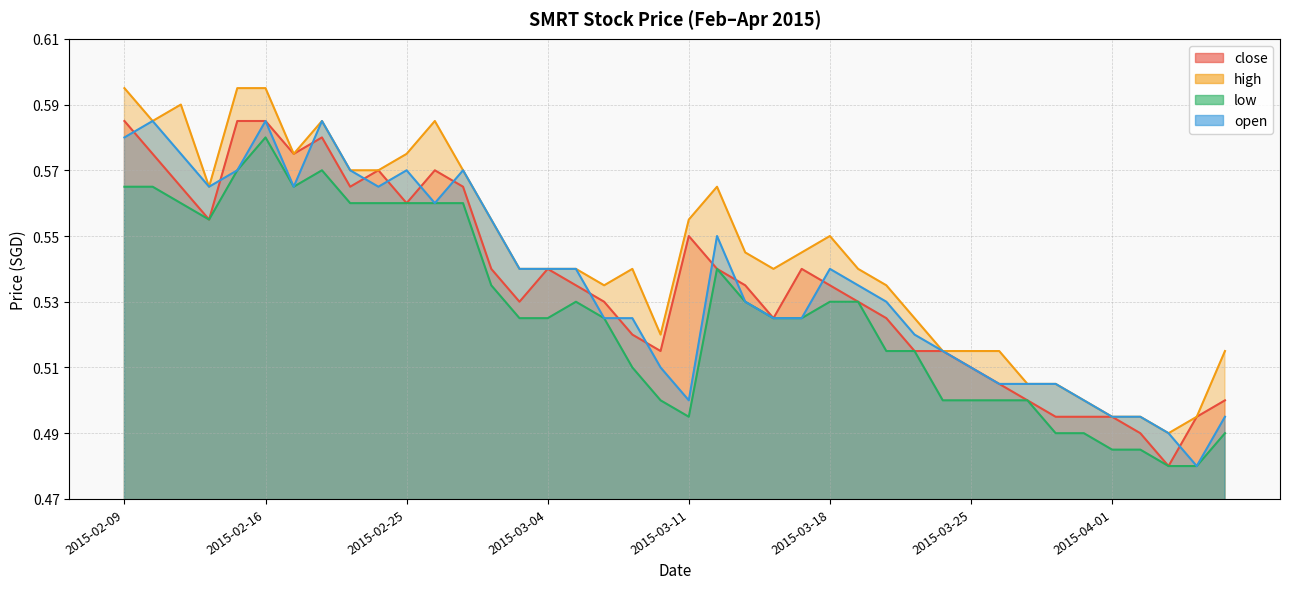

At 2015-02-25, list the series in order from smallest to largest.

close, low, open, high